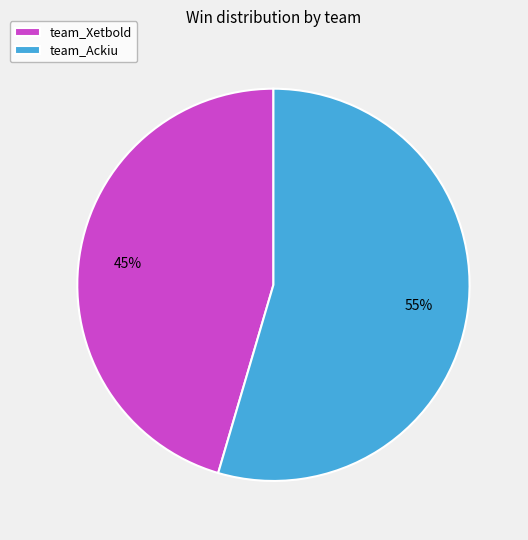

Combined, do team_Xetbold and team_Ackiu account for over 50%?

Yes